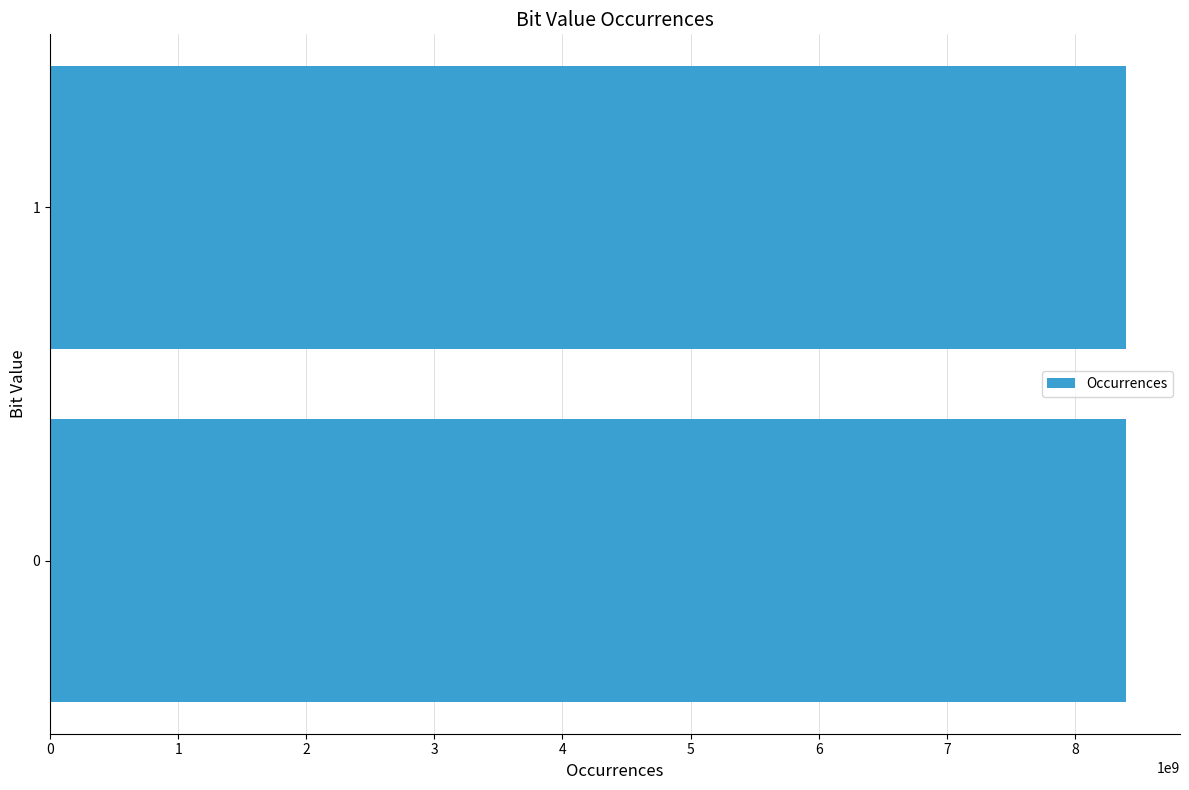

Are the bars horizontal?

Yes